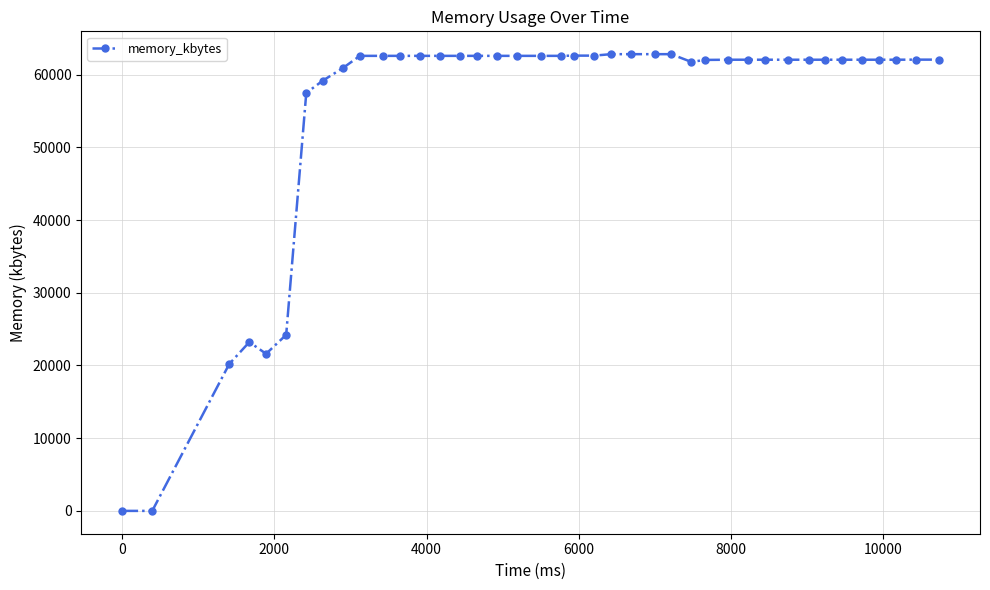

Count the number of categories in the chart.

40